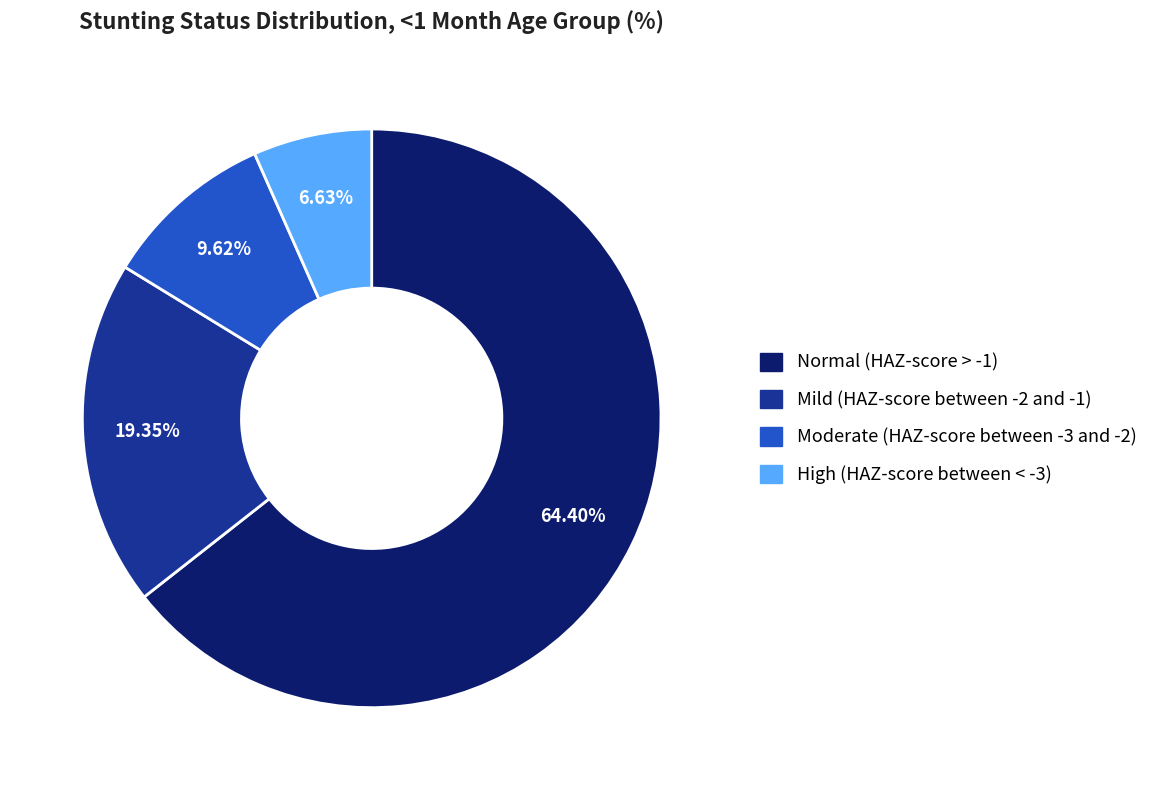

To the nearest percent, what is the difference between the Normal (HAZ-score > -1) and High (HAZ-score between < -3) slice percentages?

58%